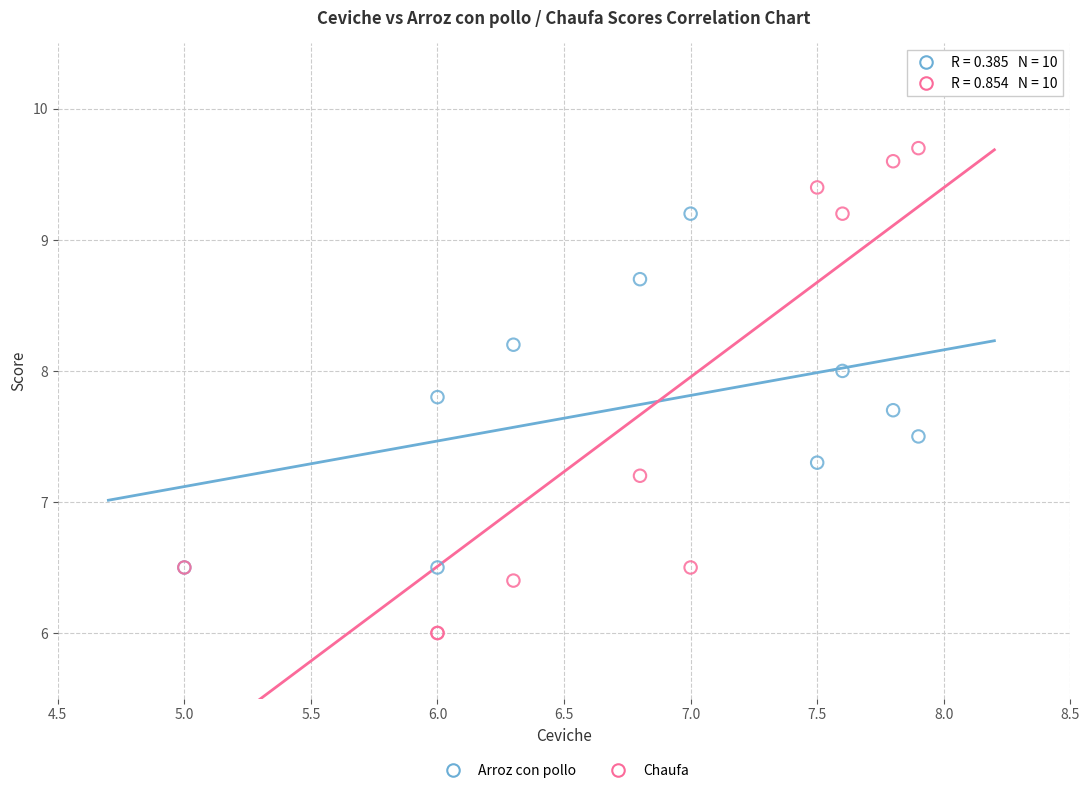

Which series contains the highest Y value?

Chaufa